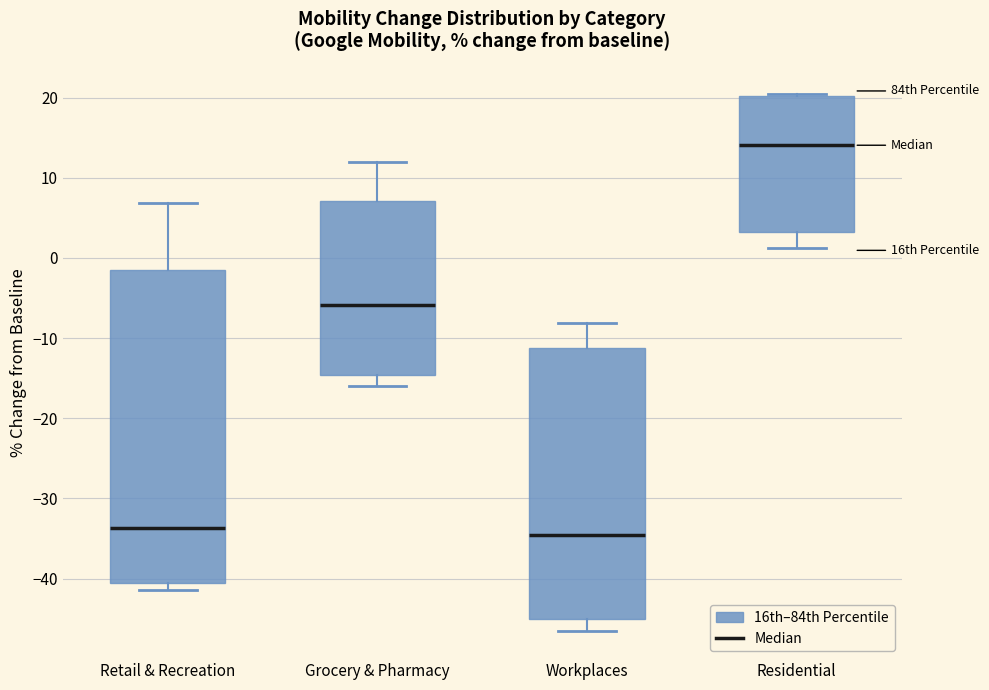

Where does the lower whisker of the box for Residential end on the y-axis? The values are not printed on the chart, so give them approximately, as read against the axis.

1